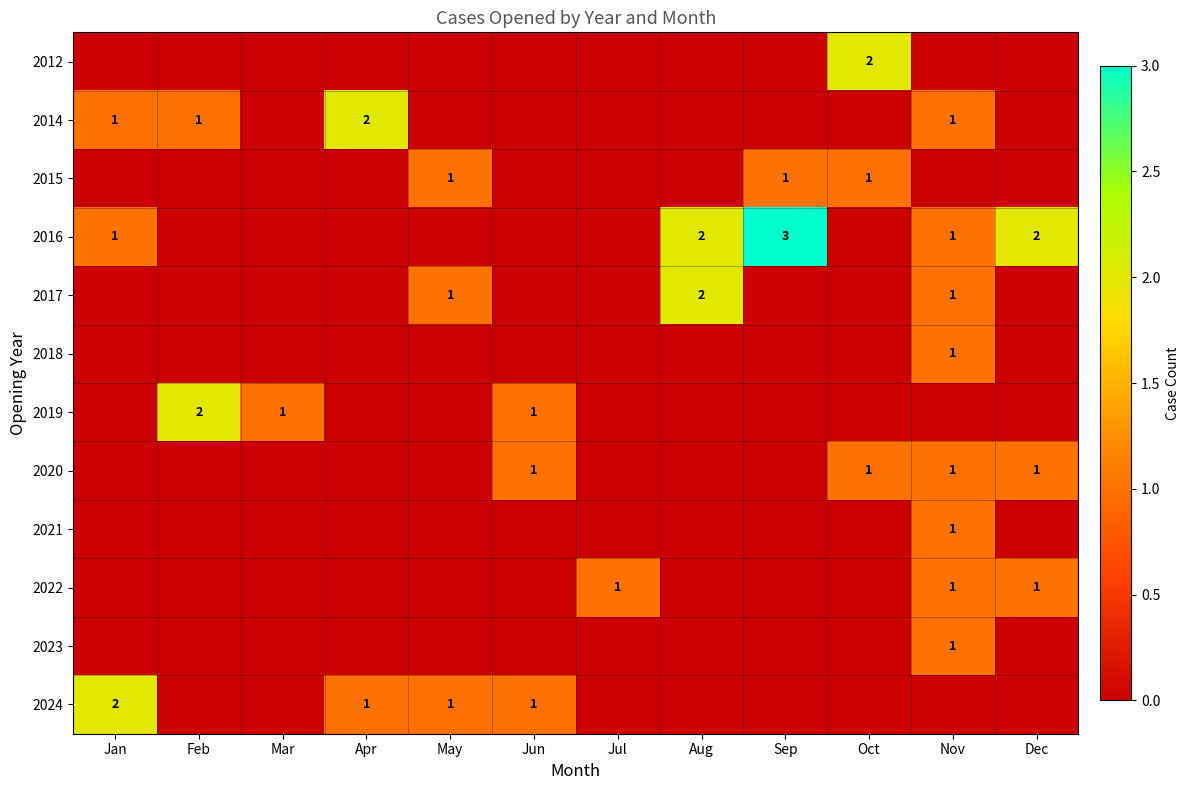

The 2014 series shows 1 at Nov. True or false?

True